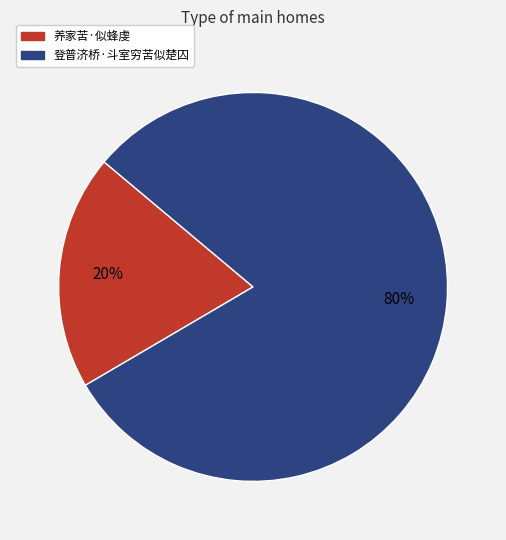

Which slice is the largest?

登普济桥·斗室穷苦似楚囚